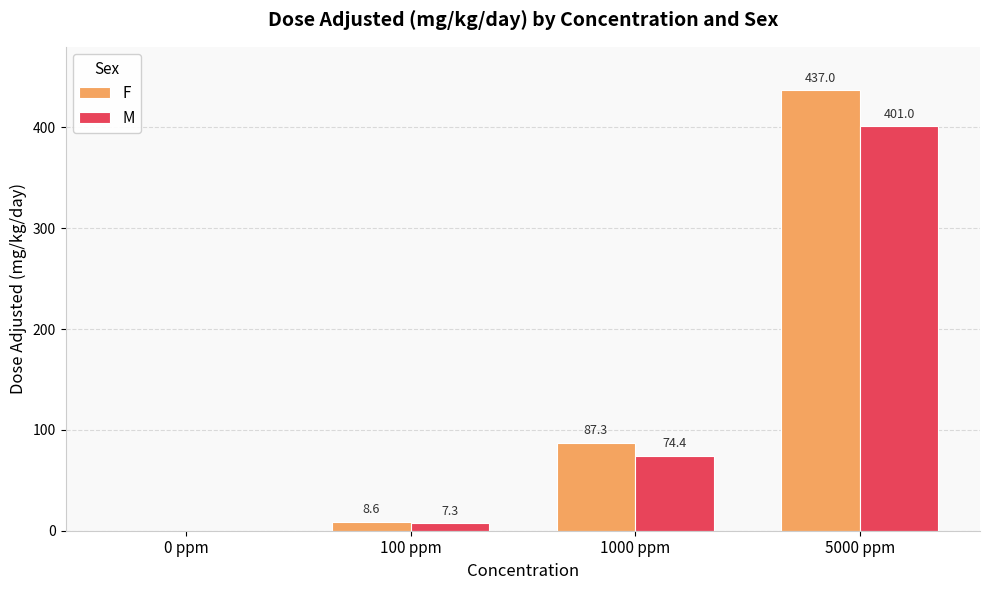

How many groups of bars are there?

4